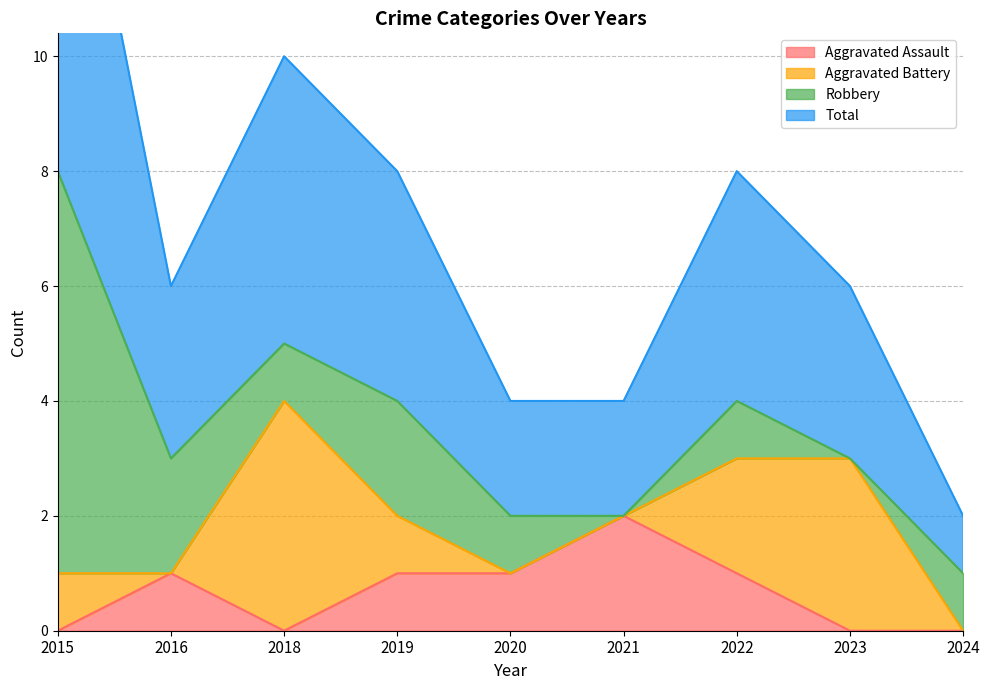

True or false: Total has a value of 2 at 2020.

True